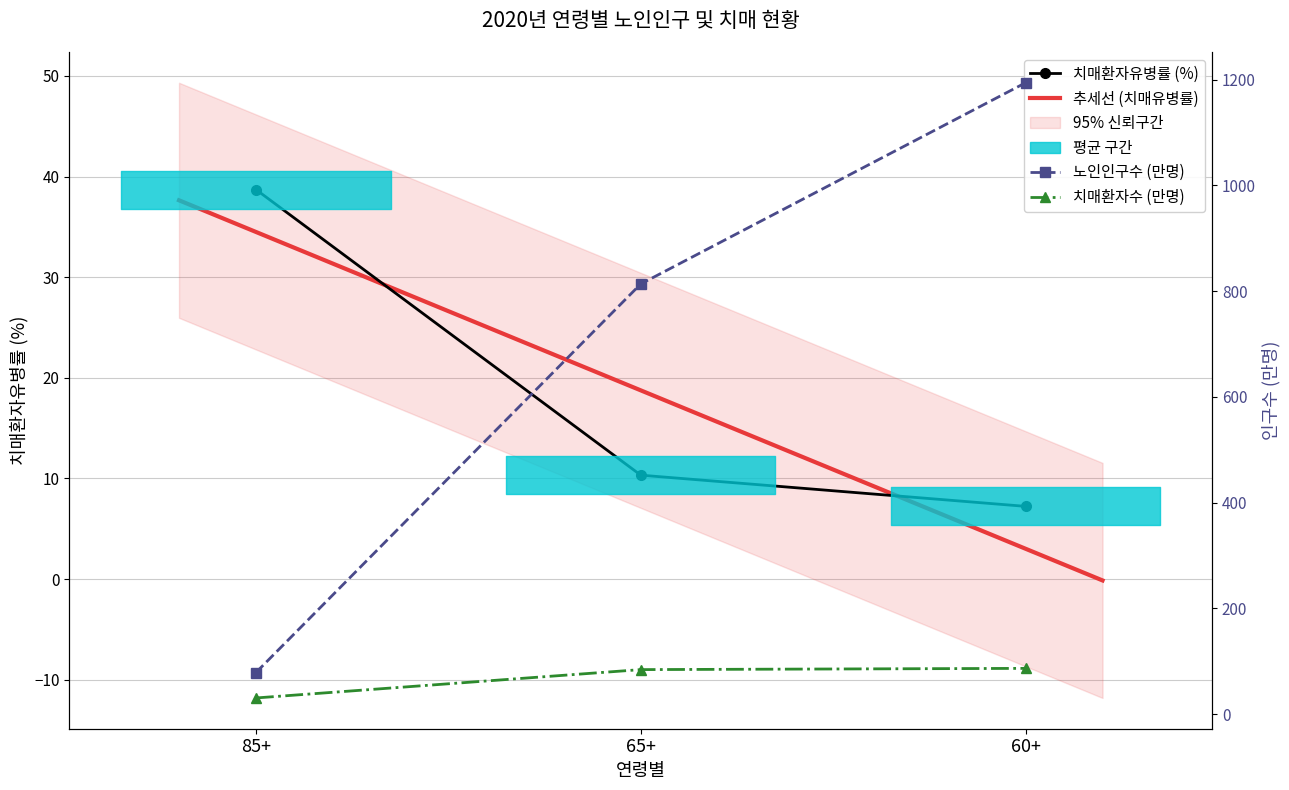

What is the approximate value of 노인인구수 at 60+?

1193.9